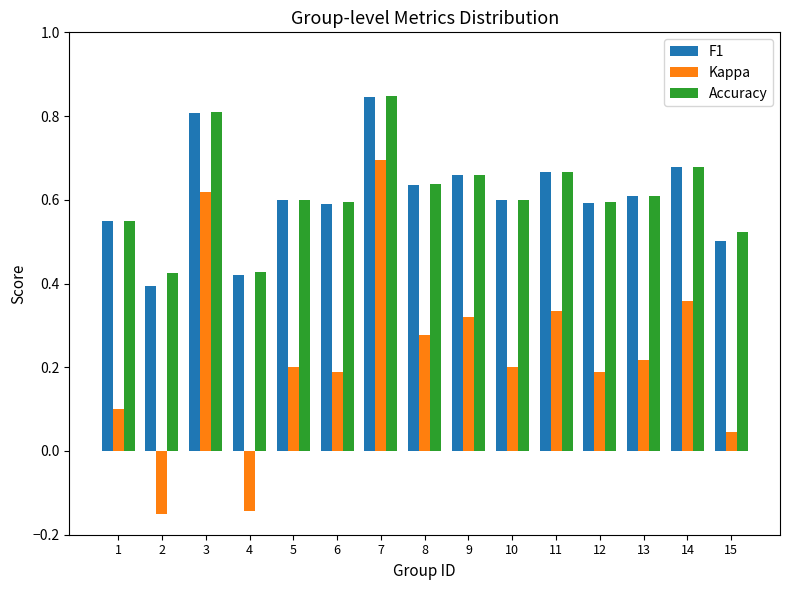

At which category is the sum across all series the highest?

7